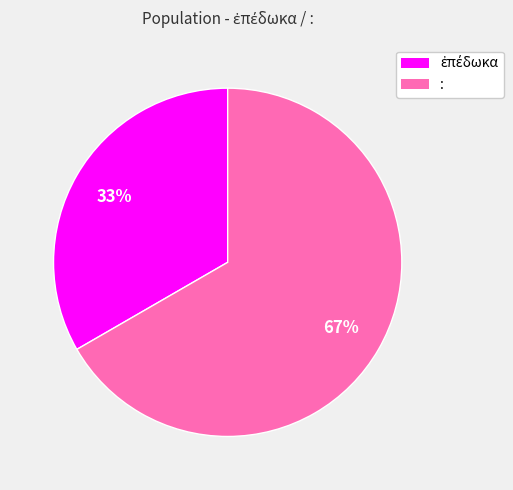

Is there a majority slice in this chart?

Yes